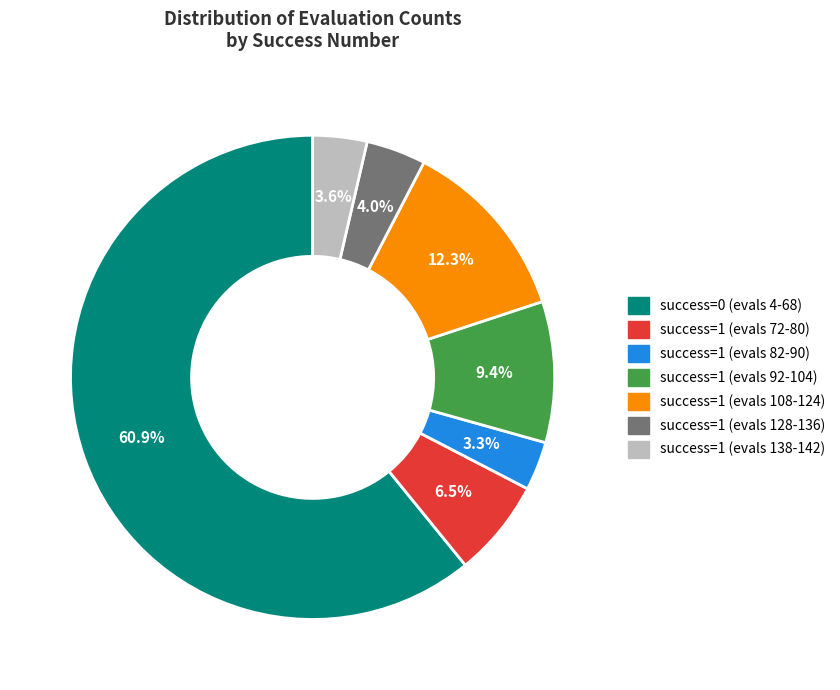

Which slice represents more than half of the pie?

success=0 (evals 4-68)